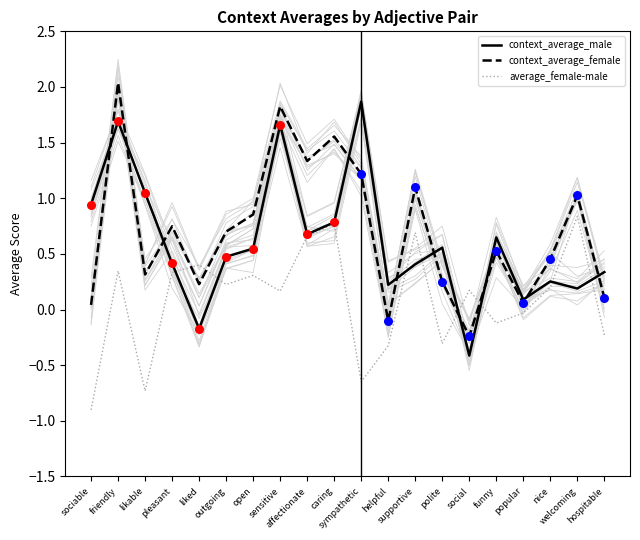

At how many categories does at least one series exceed 0?

20